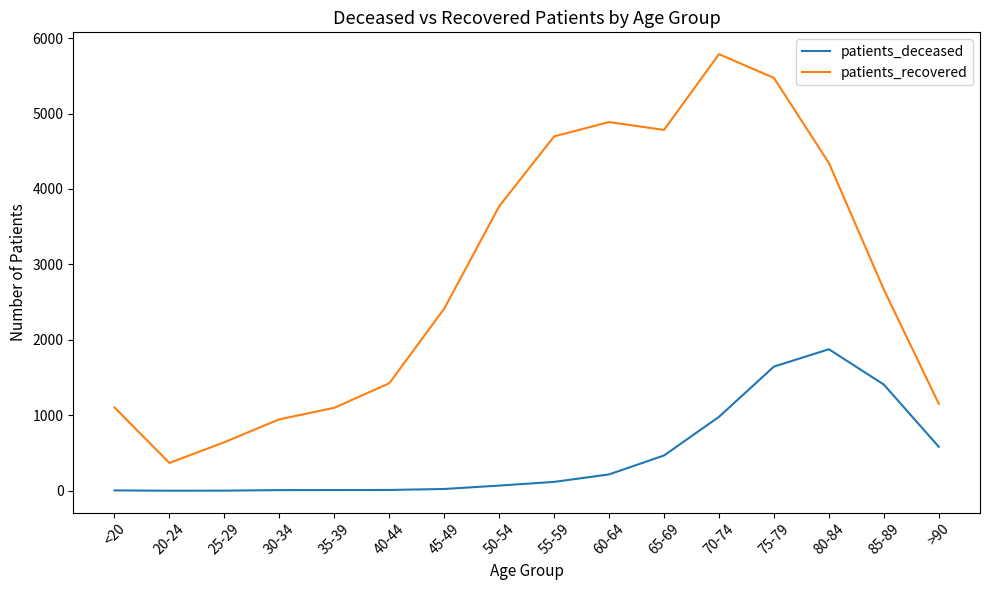

Which label corresponds to the largest value in the chart?

70-74